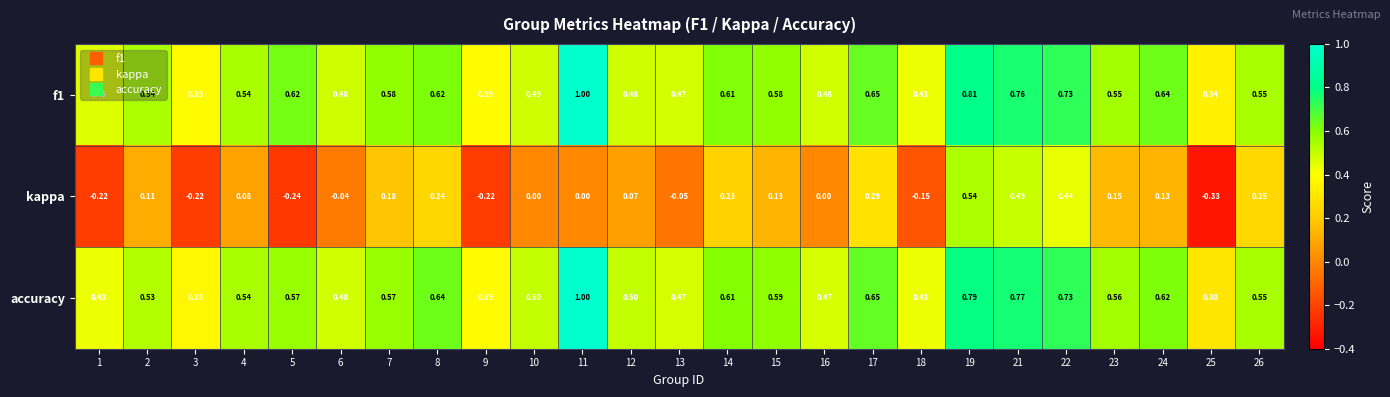

Which series has the largest total across all categories?

f1